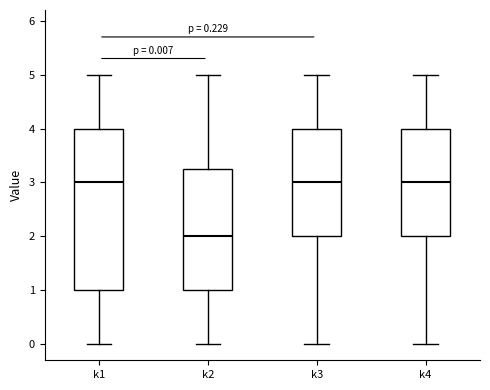

Which box is the tallest, from its lower edge to its upper edge?

k1